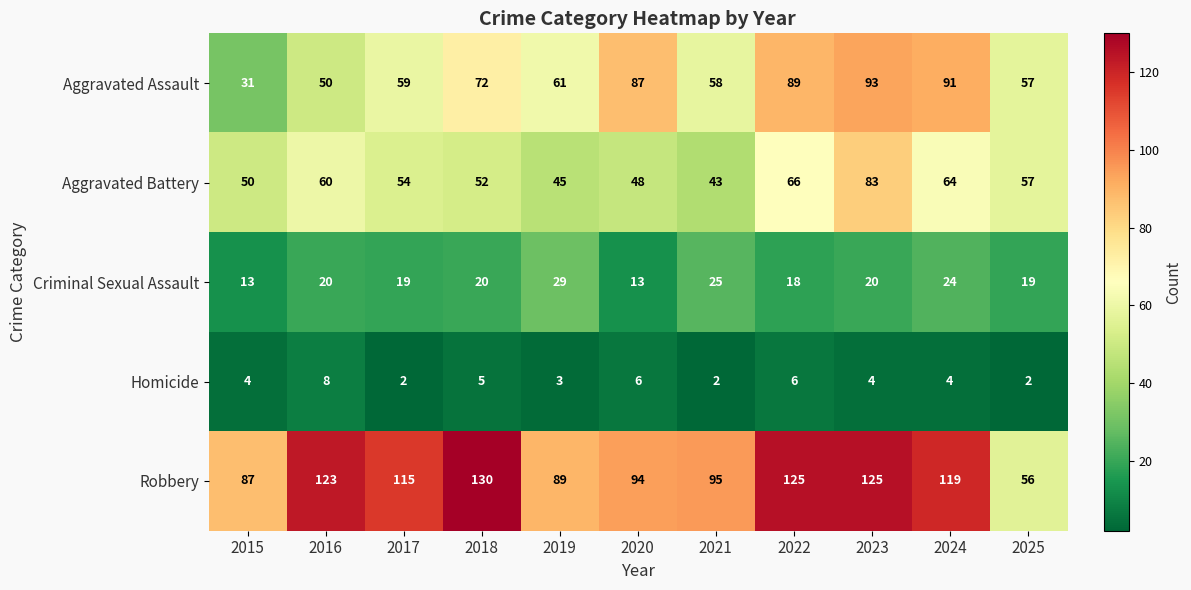

What is the greatest value displayed?

130